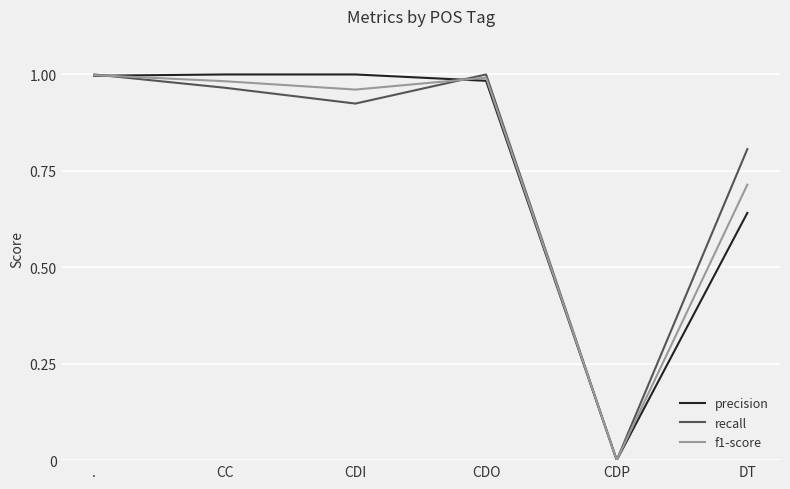

Which series changed the most between CDO and DT?

precision